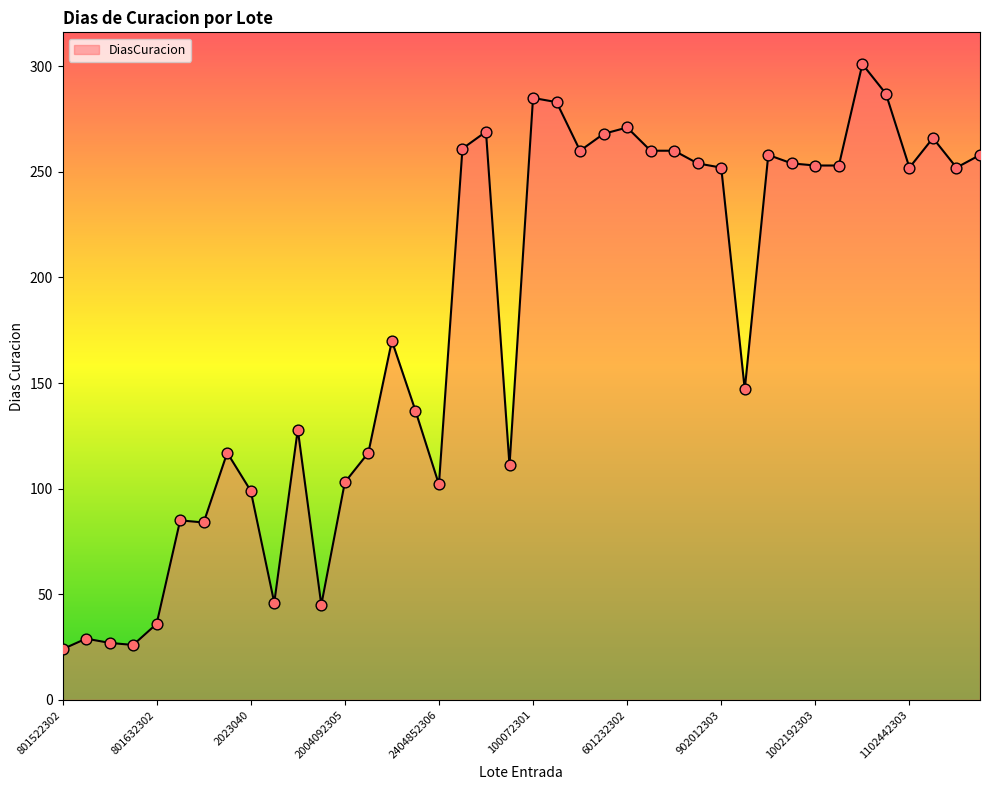

What is the difference between the maximum and minimum values?

277